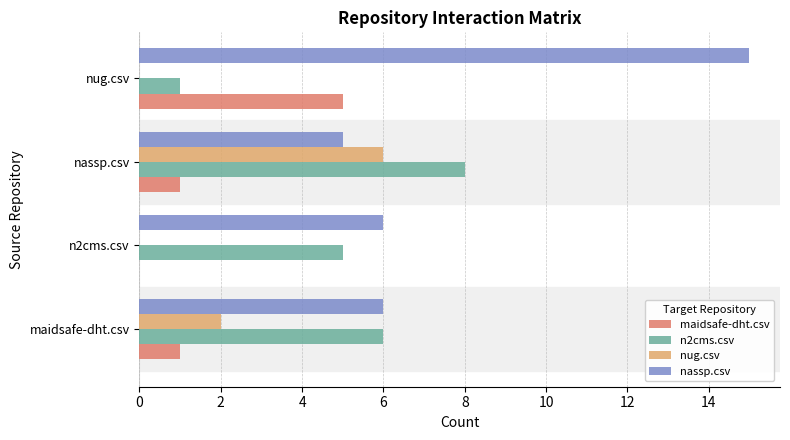

Which series has the largest range (max minus min)?

nassp.csv